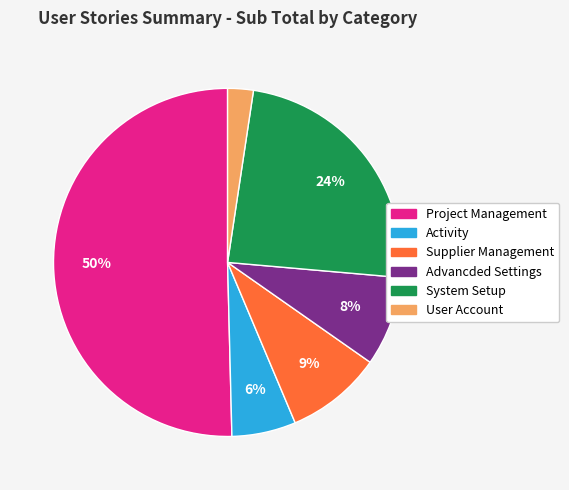

What is the ratio of the value at Supplier Management to the value at Advancded Settings?

1.1